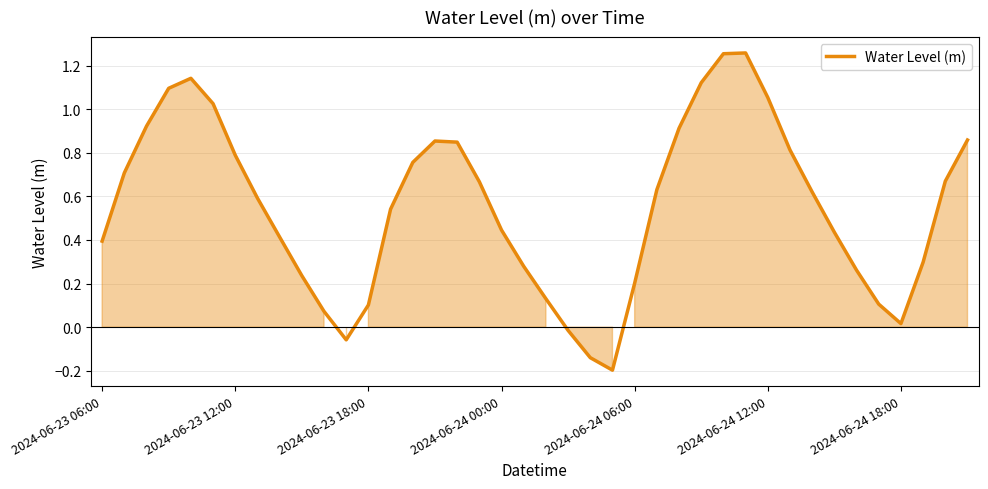

At which category does the chart reach its peak across all series?

29